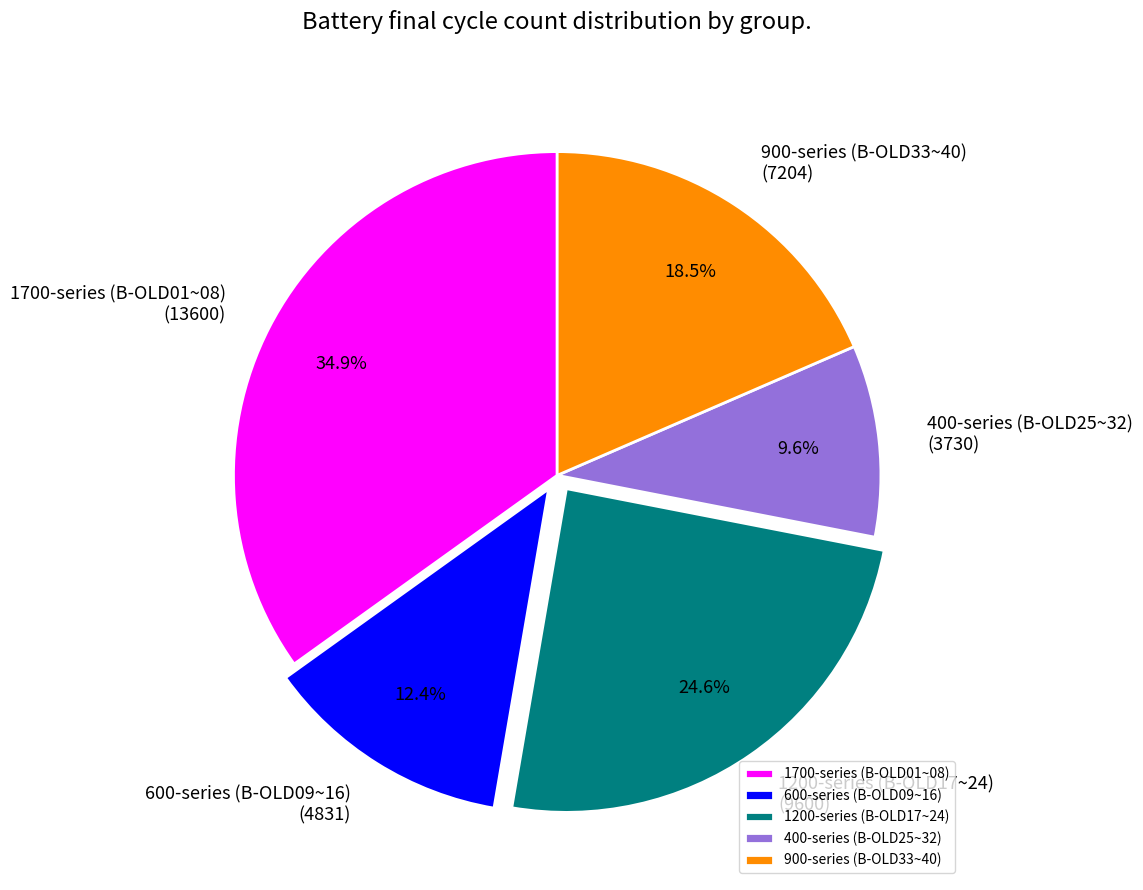

Which category has the smallest portion of the pie?

400-series (B-OLD25~32)